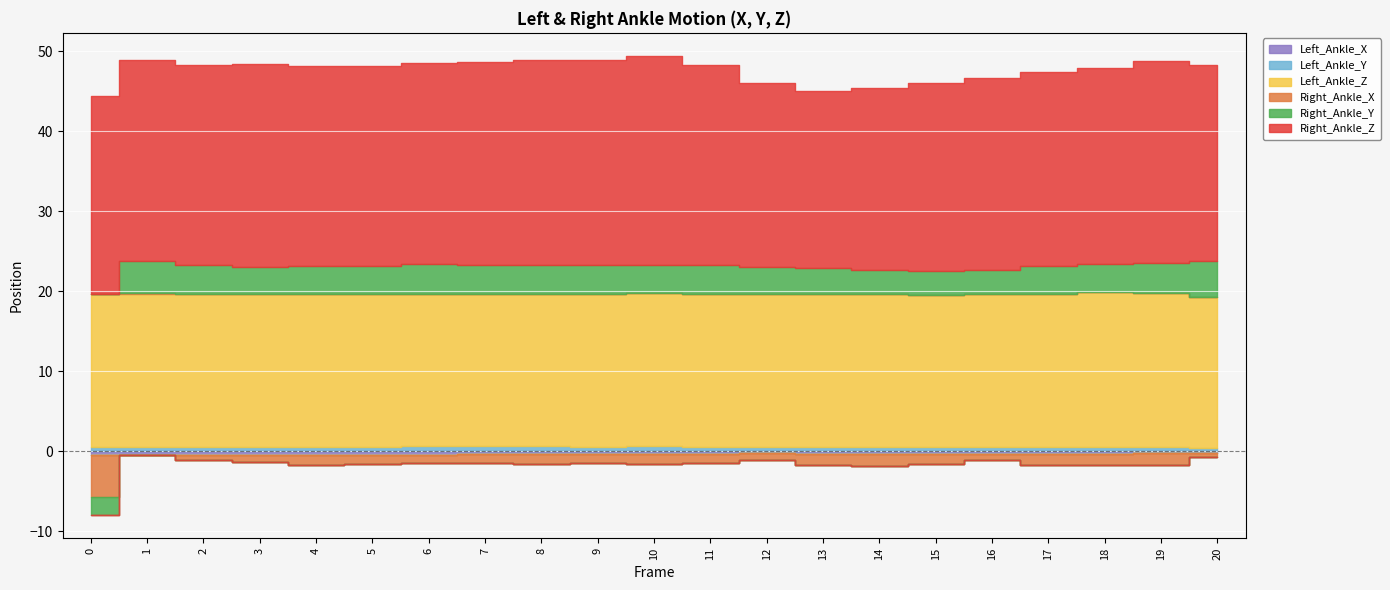

What is the spread (max minus min) of values at 18?

25.9